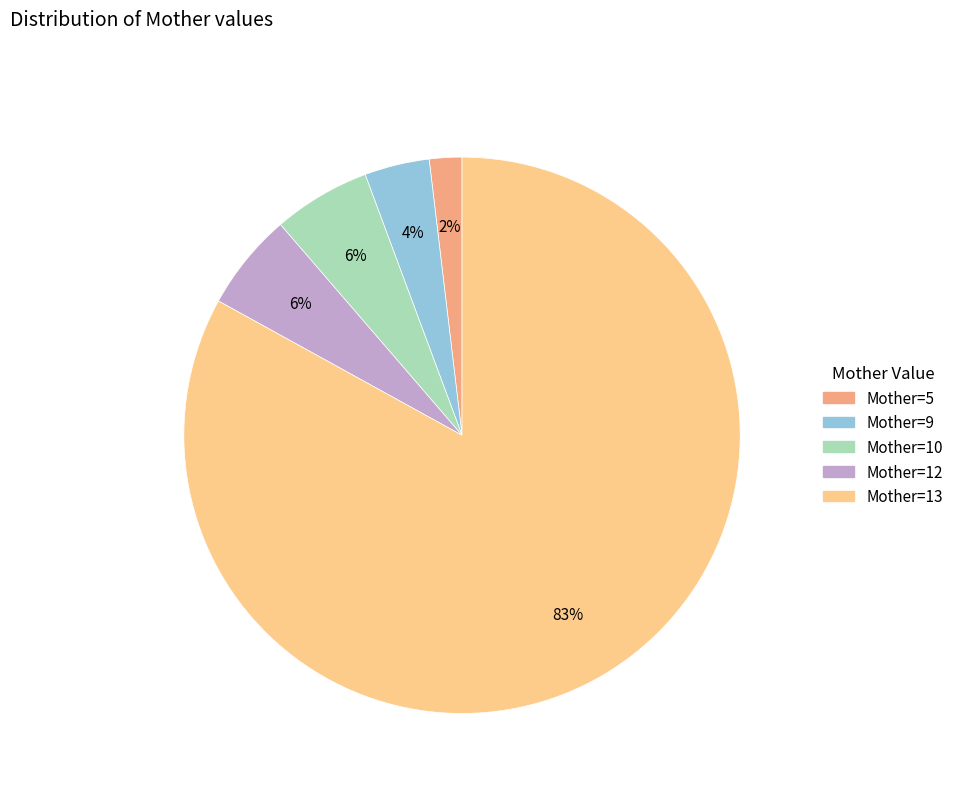

To the nearest percent, what is the average slice percentage?

20%